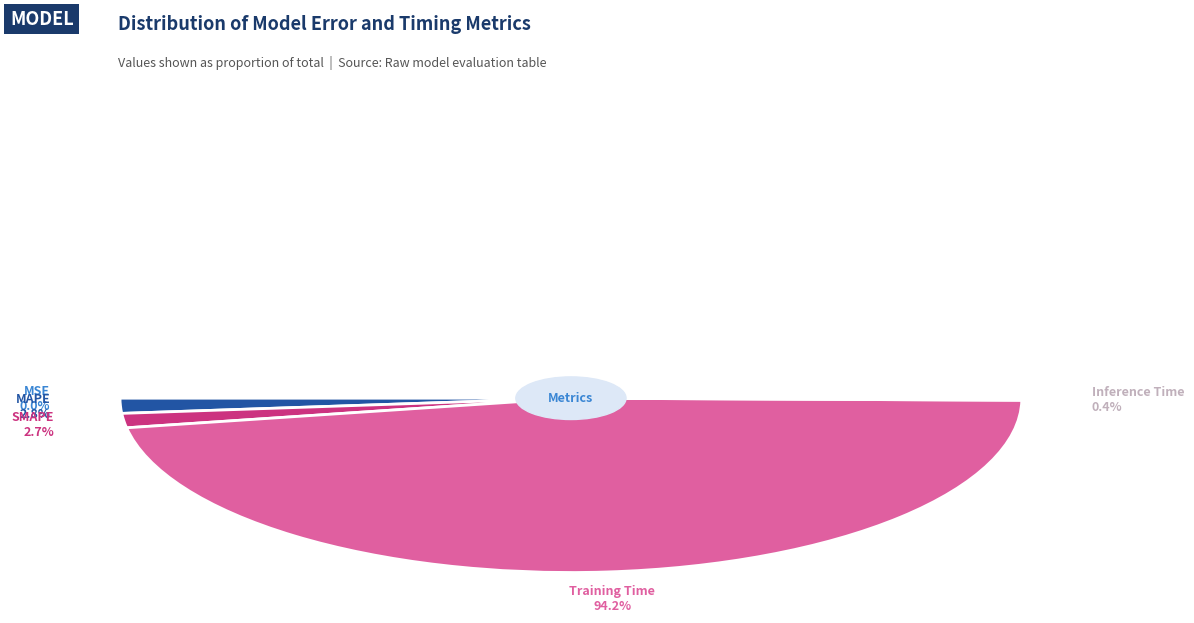

To the nearest percent, what is the difference between the largest and smallest slice percentages?

94%